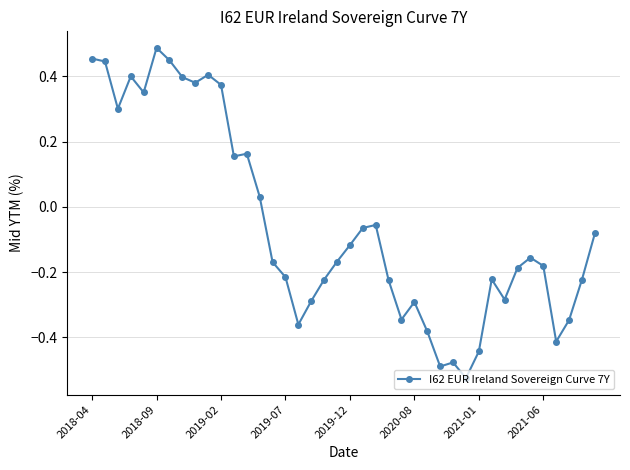

What is the sum of all values?

-2.1